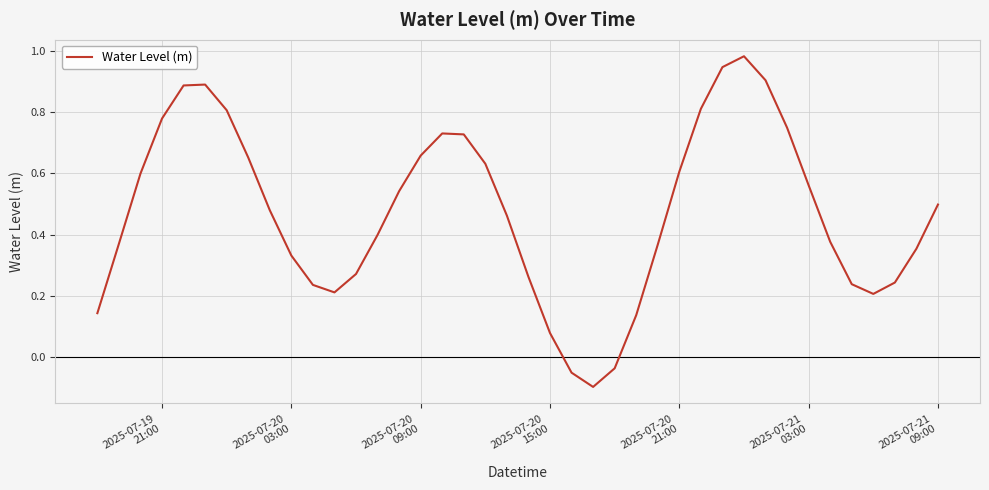

What is the difference between the maximum and minimum values?

1.1